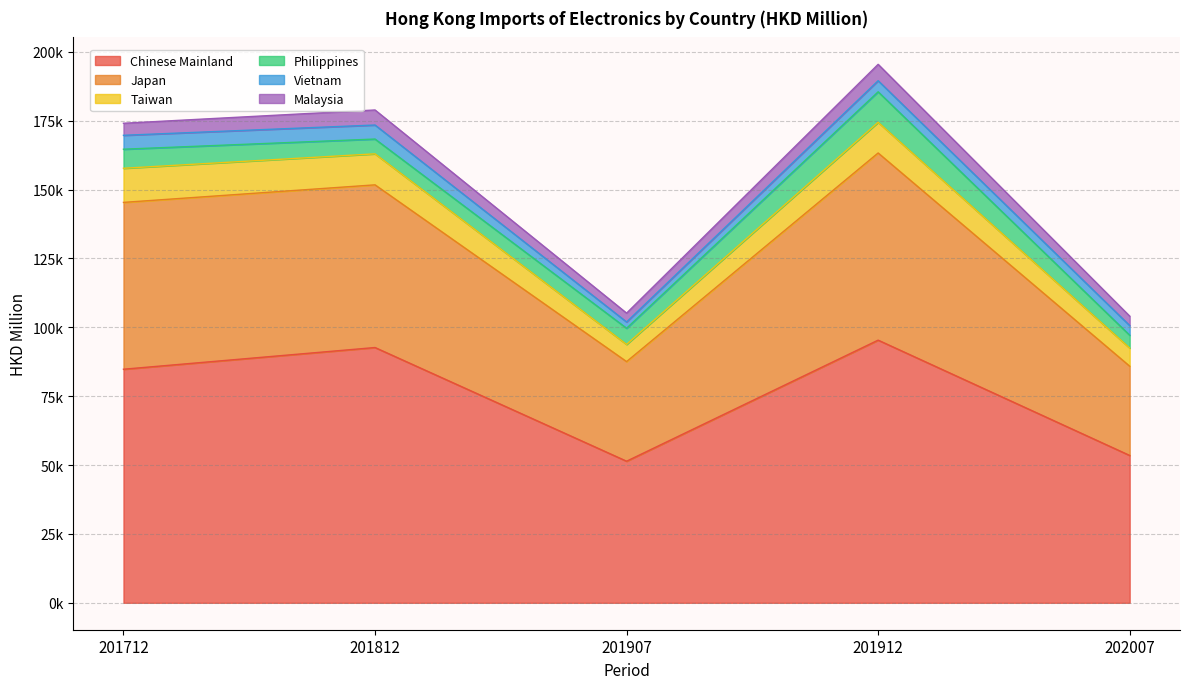

Reading left to right, transcribe all the data shown in this chart.

Chinese Mainland: 201712=84788.4	201812=92666.0	201907=51397.2	201912=95344.6	202007=53488.7
Japan: 201712=60559.3	201812=59051.1	201907=36157.8	201912=67940.3	202007=32397.9
Taiwan: 201712=12385.7	201812=11255.2	201907=6241.9	201912=11132.4	202007=6587.1
Philippines: 201712=6921.2	201812=5371.2	201907=5869.0	201912=11074.8	202007=4654.8
Vietnam: 201712=5048.3	201812=5090.4	201907=2277.8	201912=4027.6	202007=3511.4
Malaysia: 201712=4369.9	201812=5458.7	201907=3212.3	201912=5944.9	202007=3419.2